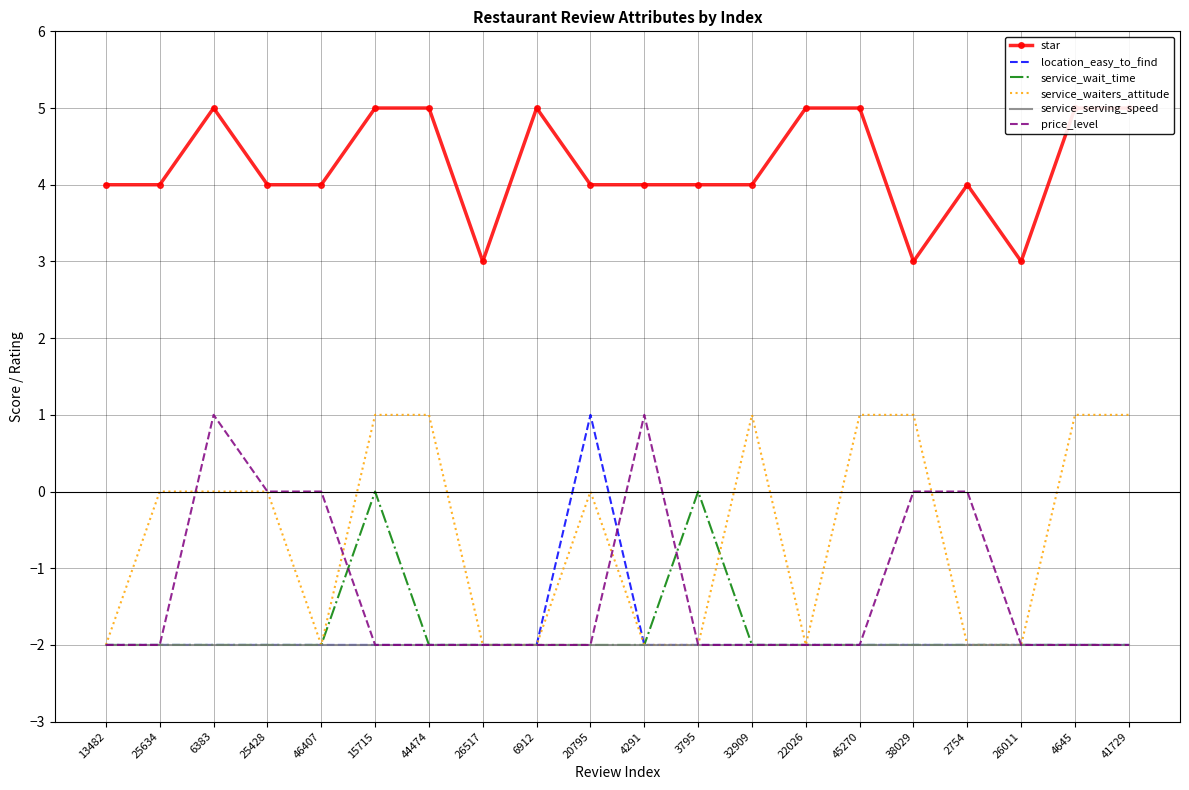

In location_easy_to_find, how many points are higher than both neighbors (excluding endpoints)?

1